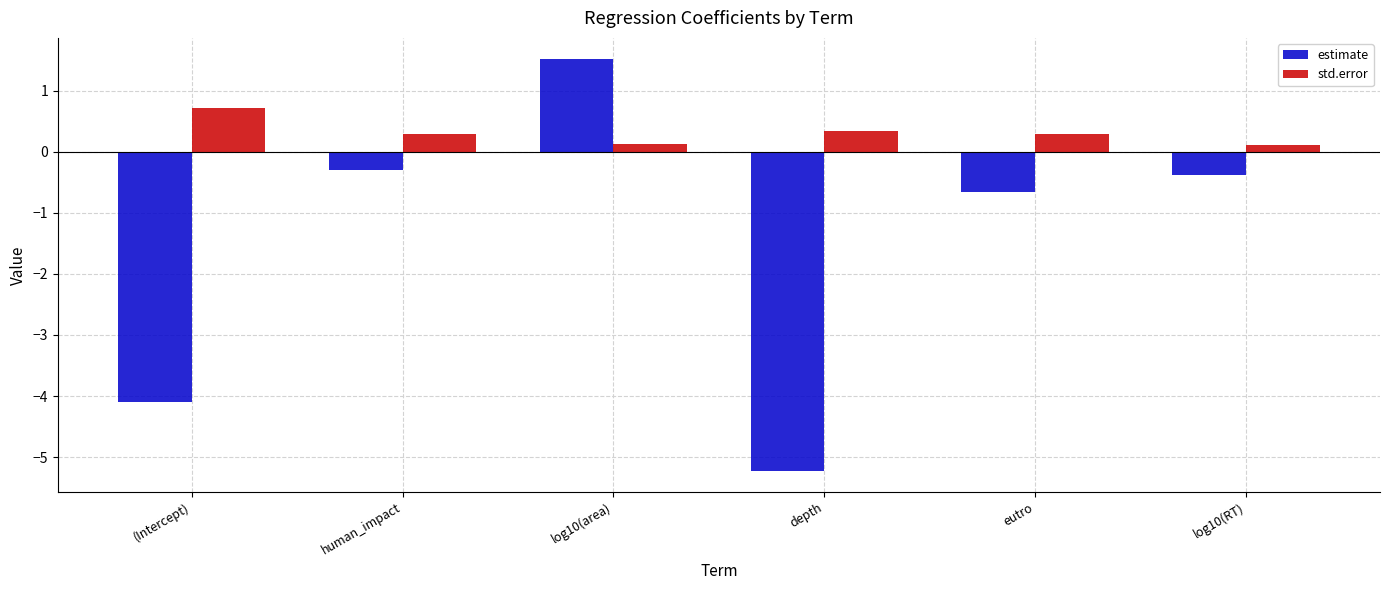

Are the bars horizontal?

No